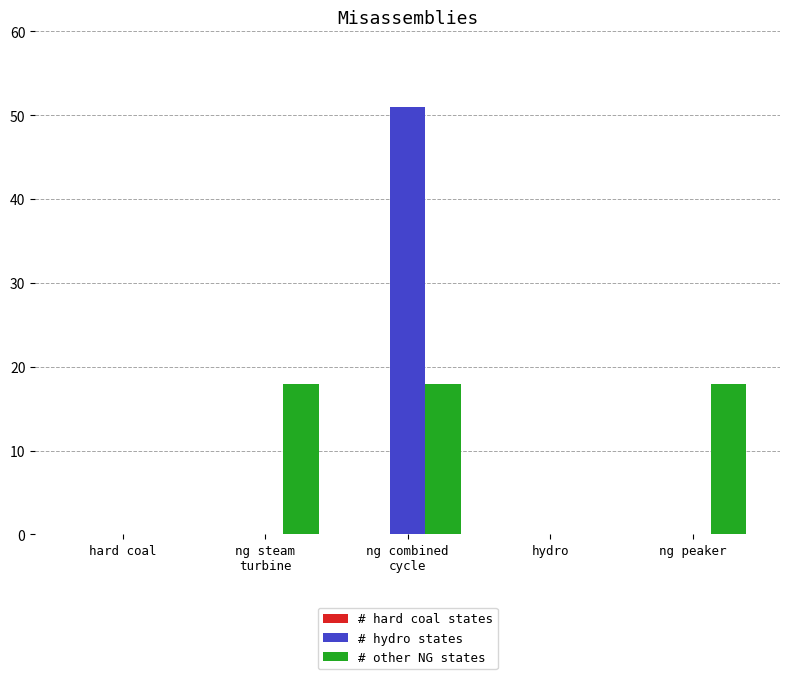

Is the value of # other NG states at ng peaker greater than the value of # hydro states at hydro?

Yes